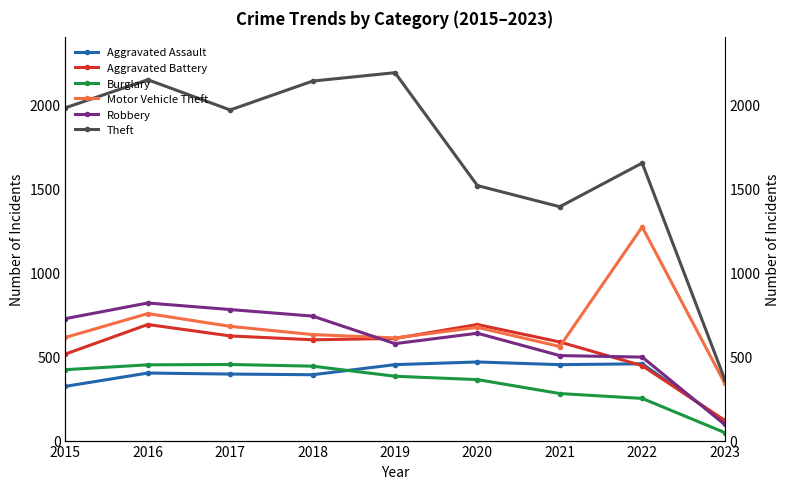

Reading right to left, what are all the values shown in this chart?

Aggravated Assault: 2023=115	2022=457	2021=452	2020=468	2019=452	2018=392	2017=396	2016=402	2015=323
Aggravated Battery: 2023=121	2022=446	2021=587	2020=691	2019=608	2018=600	2017=623	2016=691	2015=515
Burglary: 2023=48	2022=251	2021=280	2020=363	2019=383	2018=443	2017=453	2016=451	2015=422
Motor Vehicle Theft: 2023=343	2022=1272	2021=560	2020=674	2019=611	2018=631	2017=680	2016=756	2015=614
Robbery: 2023=96	2022=497	2021=506	2020=639	2019=577	2018=741	2017=780	2016=819	2015=726
Theft: 2023=367	2022=1652	2021=1392	2020=1518	2019=2190	2018=2140	2017=1968	2016=2148	2015=1981